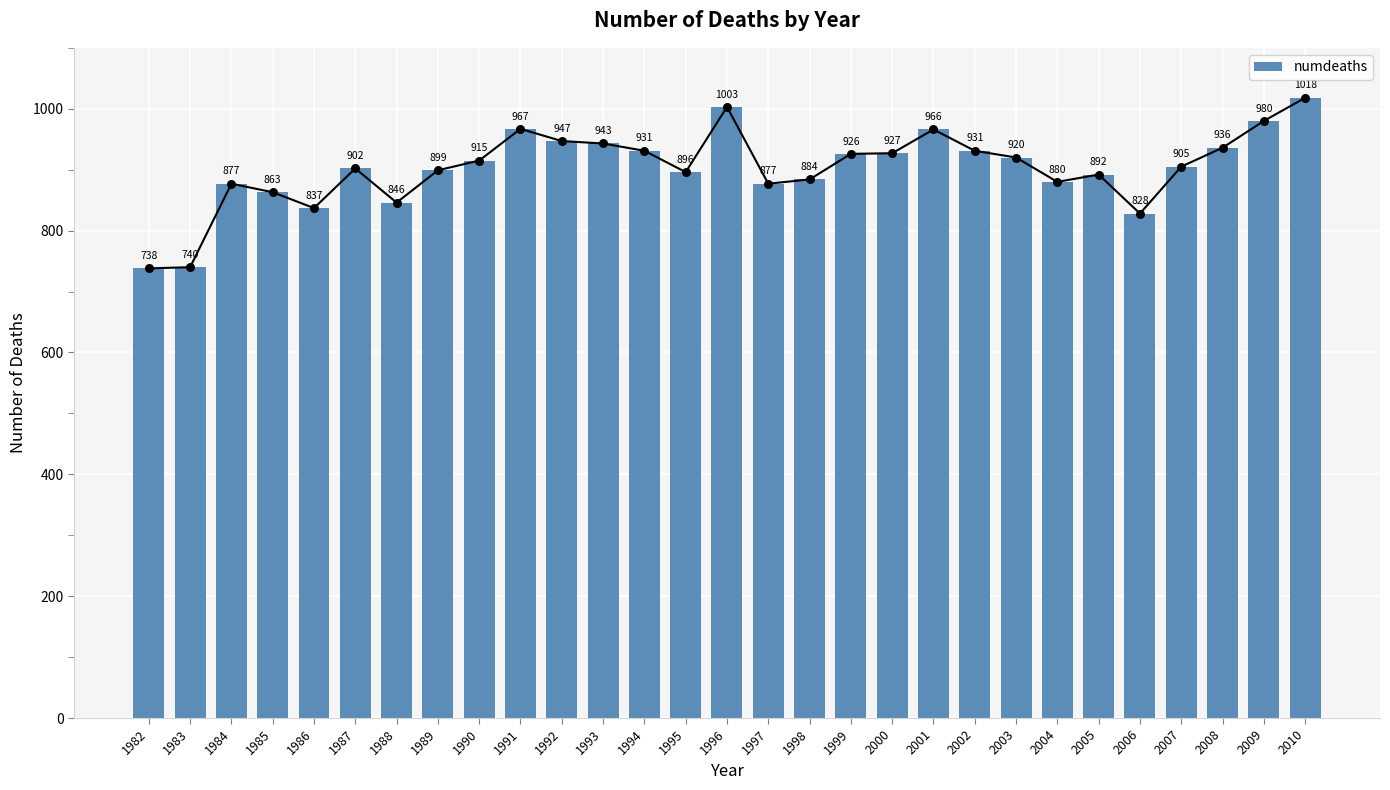

Which has a higher value, 1986 or 1985?

1985